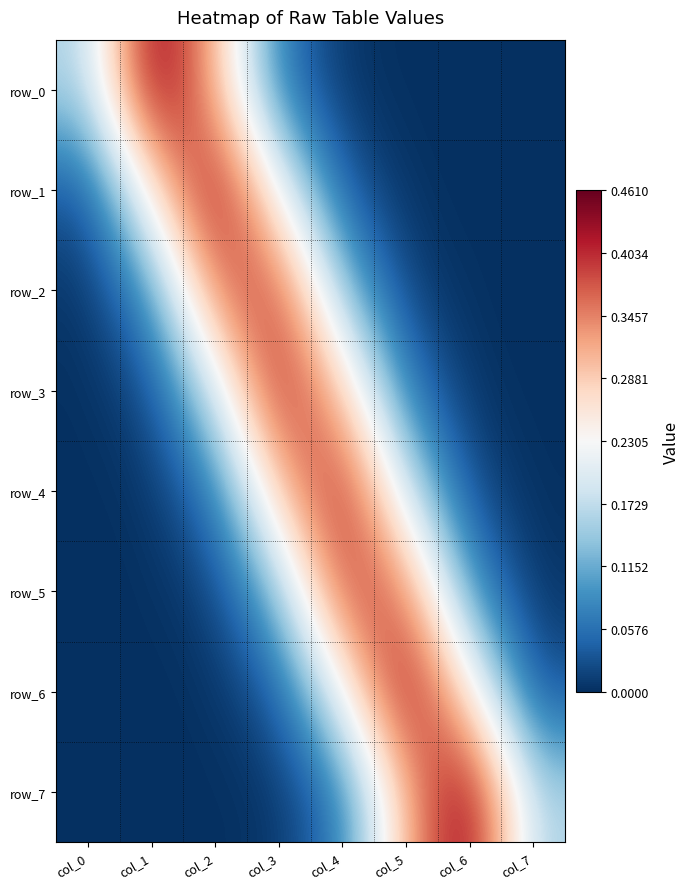

Reading left to right, extract all data points from this chart.

row_0: 0.2	0.5	0.3	0.1	0.0	0.0	0.0	0.0
row_1: 0.0	0.3	0.4	0.2	0.0	0.0	0.0	0.0
row_2: 0.0	0.1	0.4	0.4	0.1	0.0	0.0	0.0
row_3: 0.0	0.0	0.2	0.4	0.3	0.1	0.0	0.0
row_4: 0.0	0.0	0.1	0.3	0.4	0.2	0.0	0.0
row_5: 0.0	0.0	0.0	0.1	0.4	0.4	0.1	0.0
row_6: 0.0	0.0	0.0	0.0	0.2	0.4	0.3	0.0
row_7: 0.0	0.0	0.0	0.0	0.1	0.3	0.5	0.2